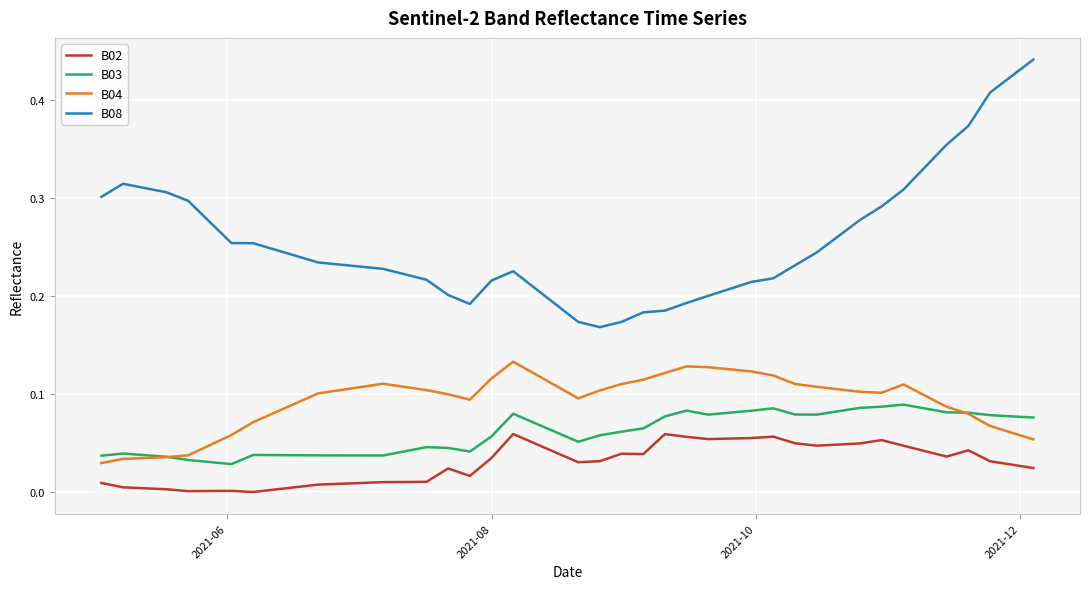

Does the chart have visible grid lines?

Yes